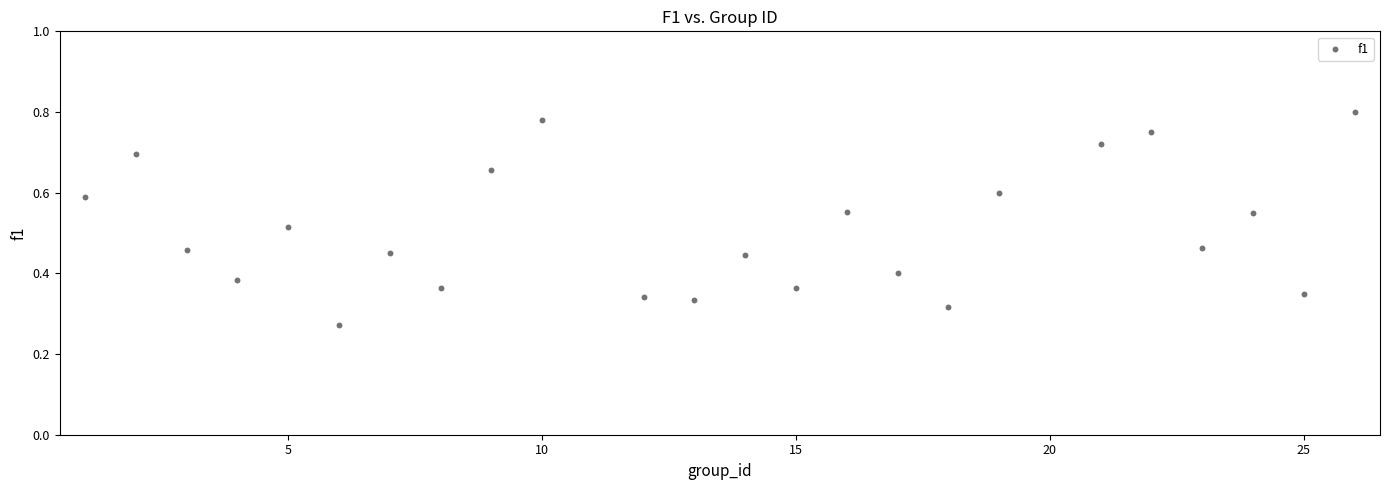

What is the range of X values (max minus min)?

25.0